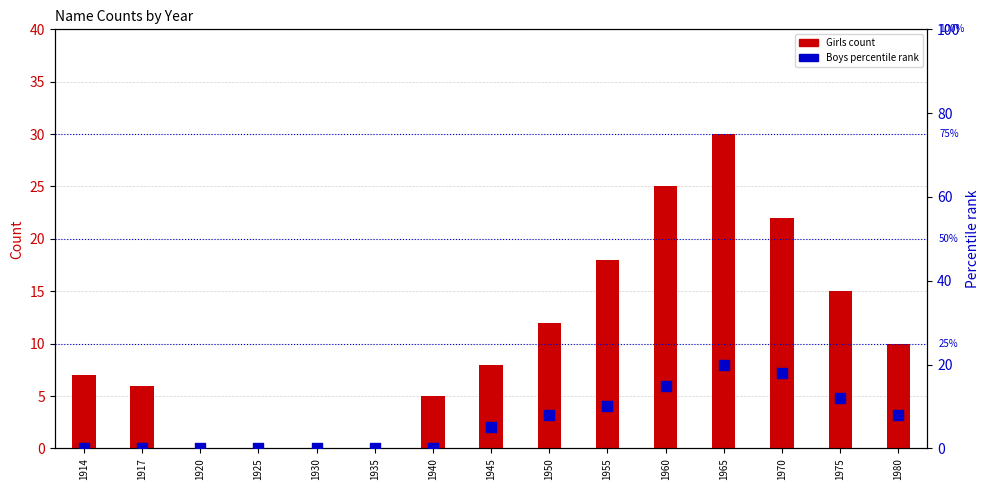

Which series contains the lowest Y value?

Girls count